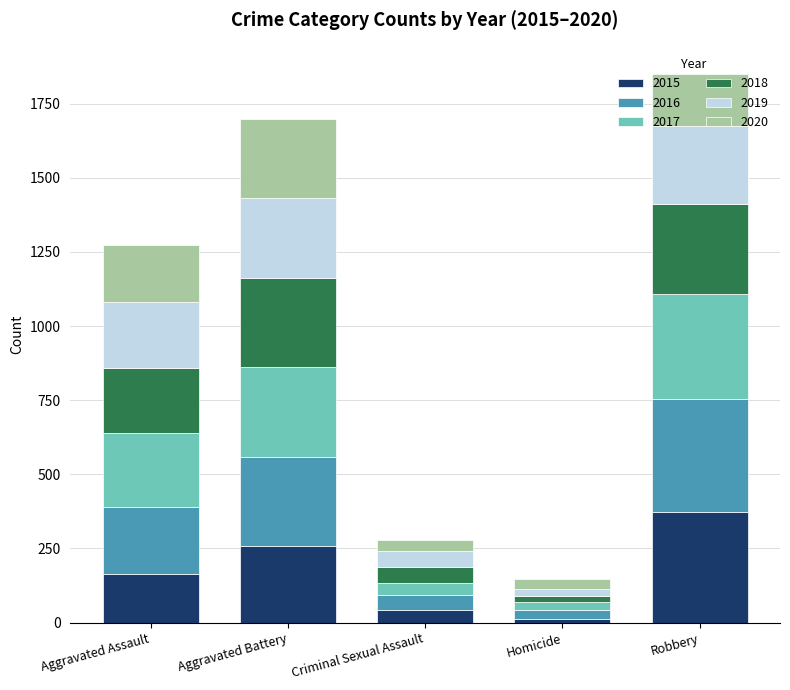

What is the difference between the maximum and minimum values in the 2015 series?

359